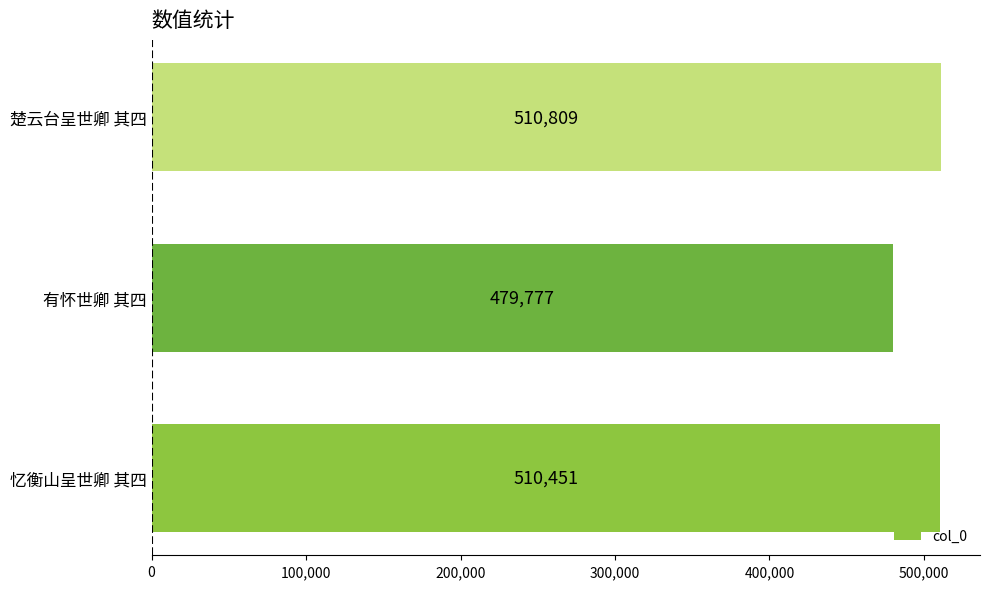

What is the greatest value displayed?

510809